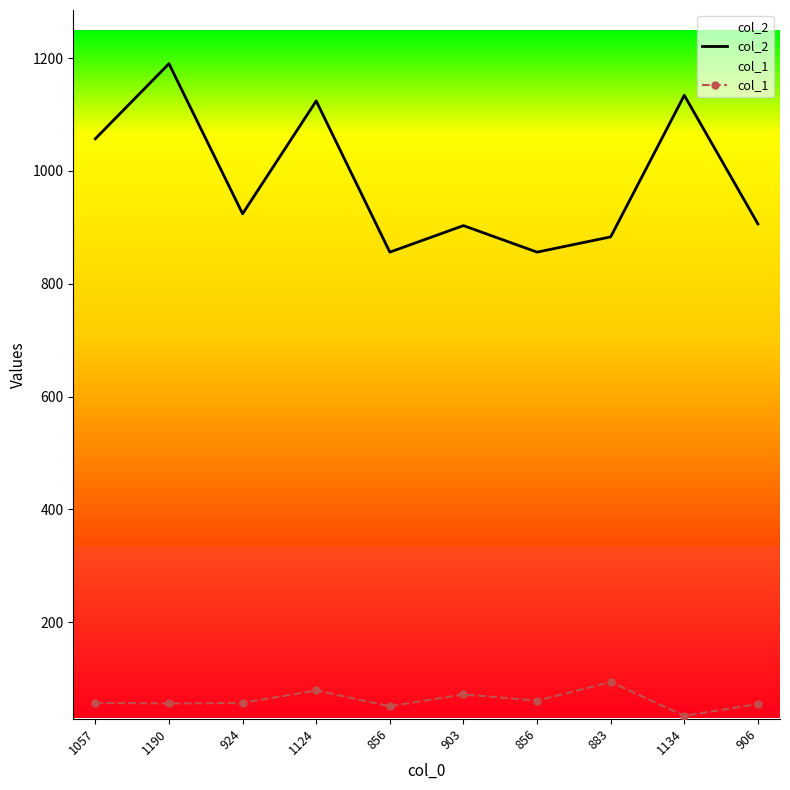

Which series changed the most between 1134 and 906?

col_2